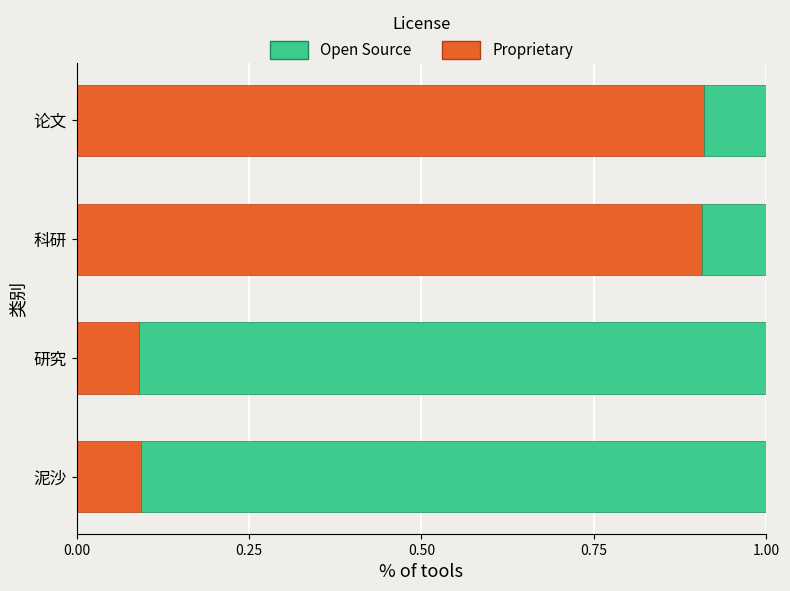

Is it true that Proprietary equals 1.4 at 科研?

False